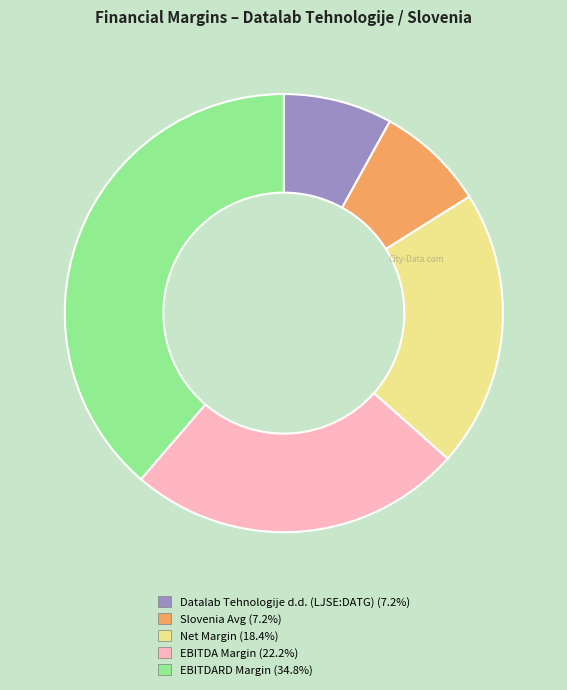

Is EBITDARD Margin the majority of the pie?

No